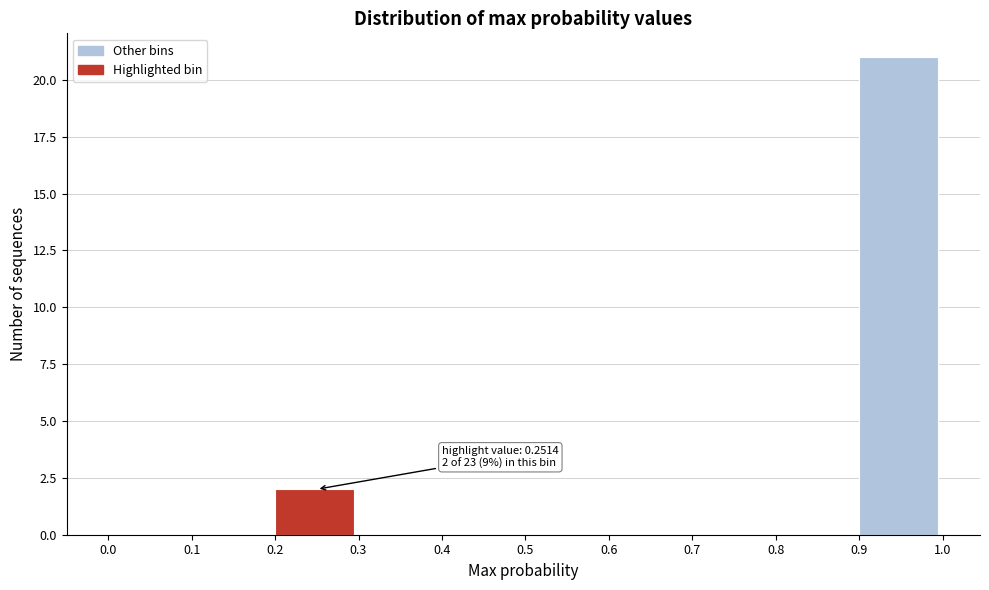

Over which range of the x-axis is the bar tallest?

0.9 to 1.0